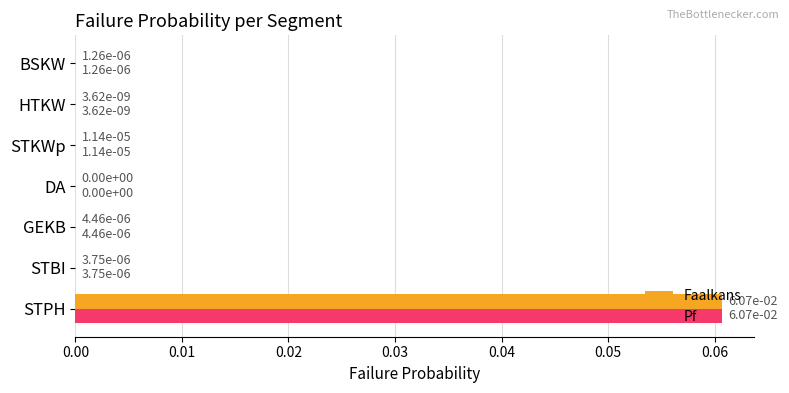

The value of Pf at STKWp is 0.0. True or false?

True